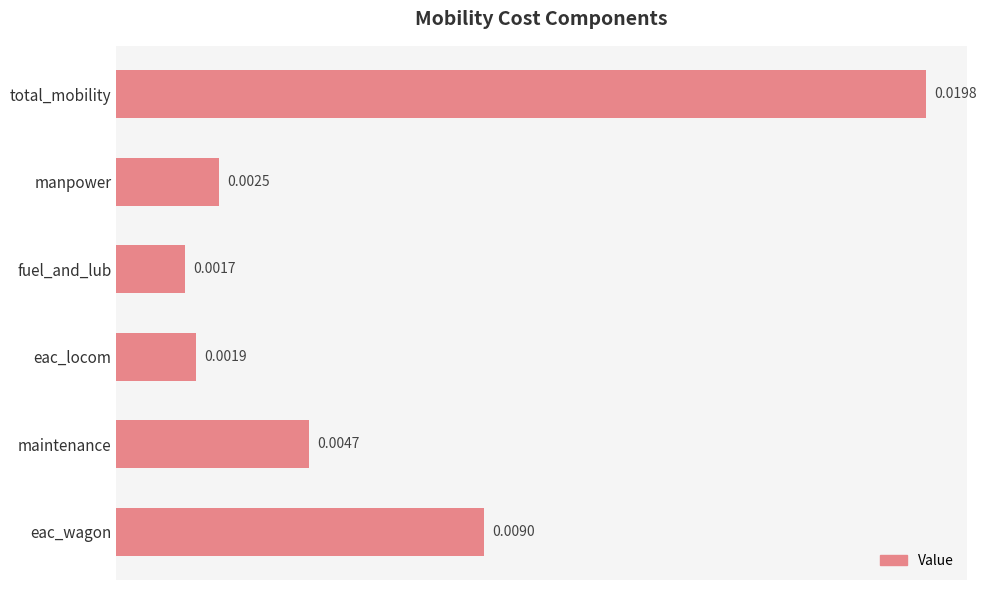

List the labels in order of value, smallest first.

fuel_and_lub, eac_locom, manpower, maintenance, eac_wagon, total_mobility